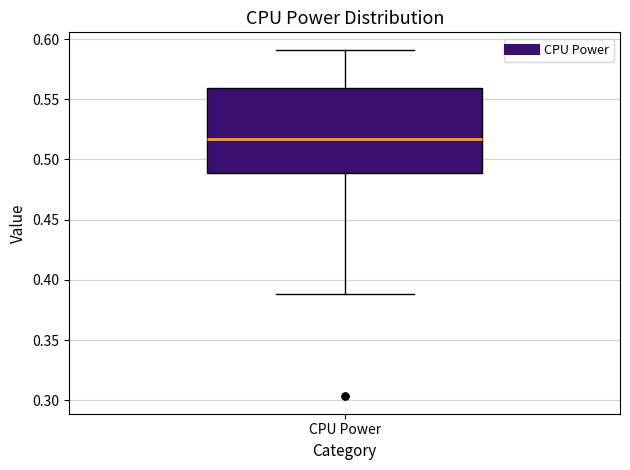

Read this box plot against the y-axis: the position of the median line, the range covered by the box, and the ends of both whiskers. The values are not printed on the chart, so give them approximately, as read against the axis.

median 0.515, box 0.490 to 0.560, whiskers 0.390 to 0.590